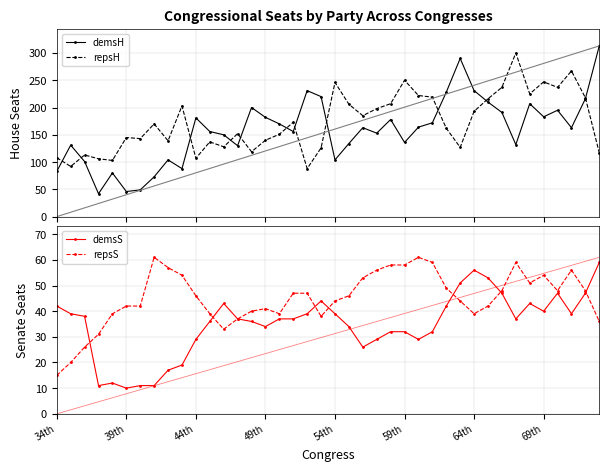

What is the lowest value of the demsH series?

42